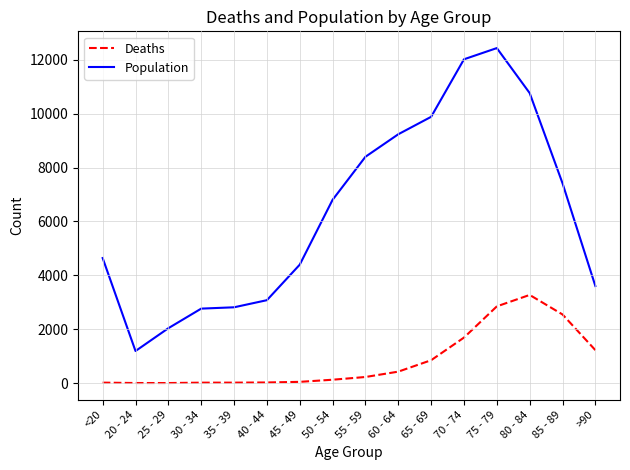

Which series changed the most between 80 - 84 and >90?

Population